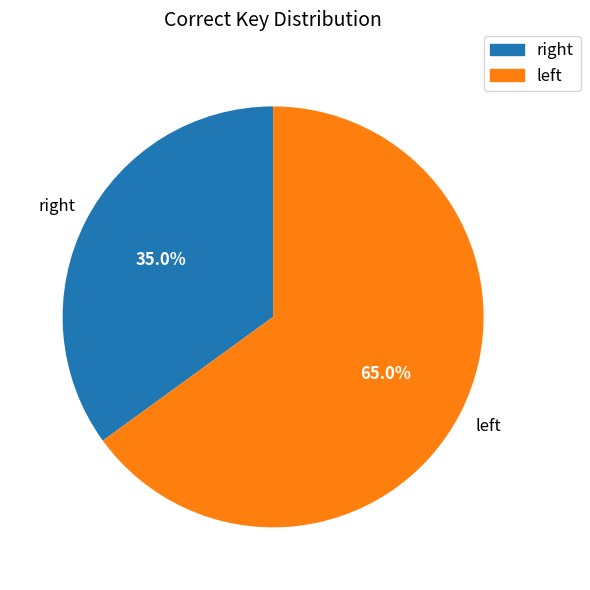

Which slice represents more than half of the pie?

left